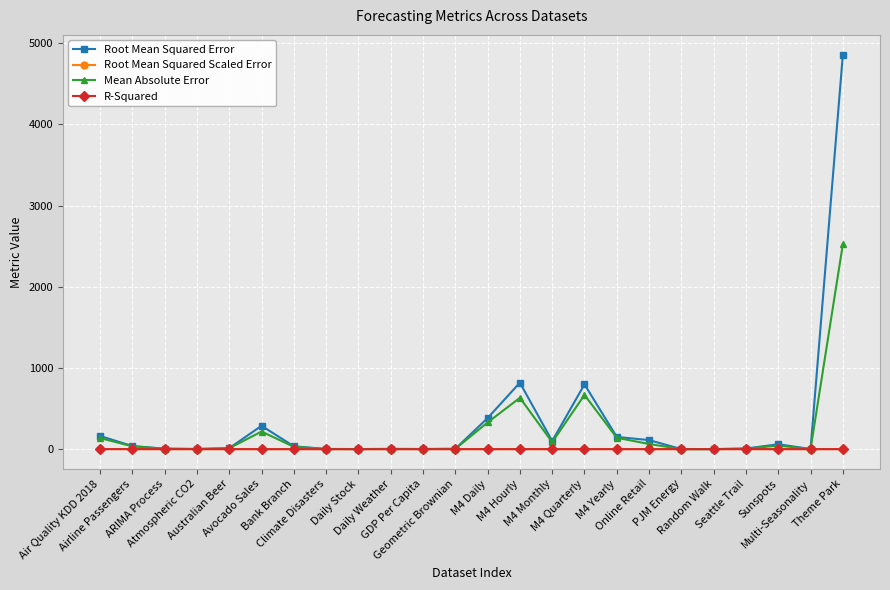

What is the total value across all series at Air Quality KDD 2018?

301.7